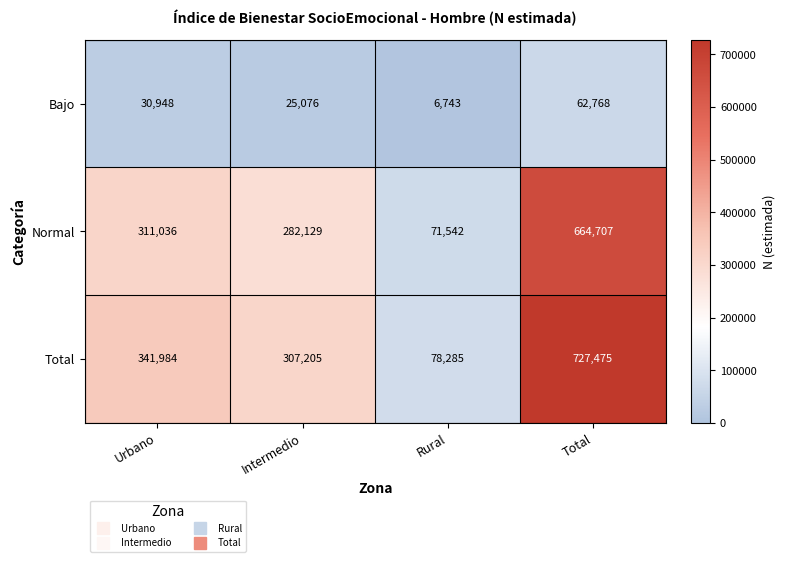

Rank the series by their maximum value, from highest to lowest.

Total, Normal, Bajo